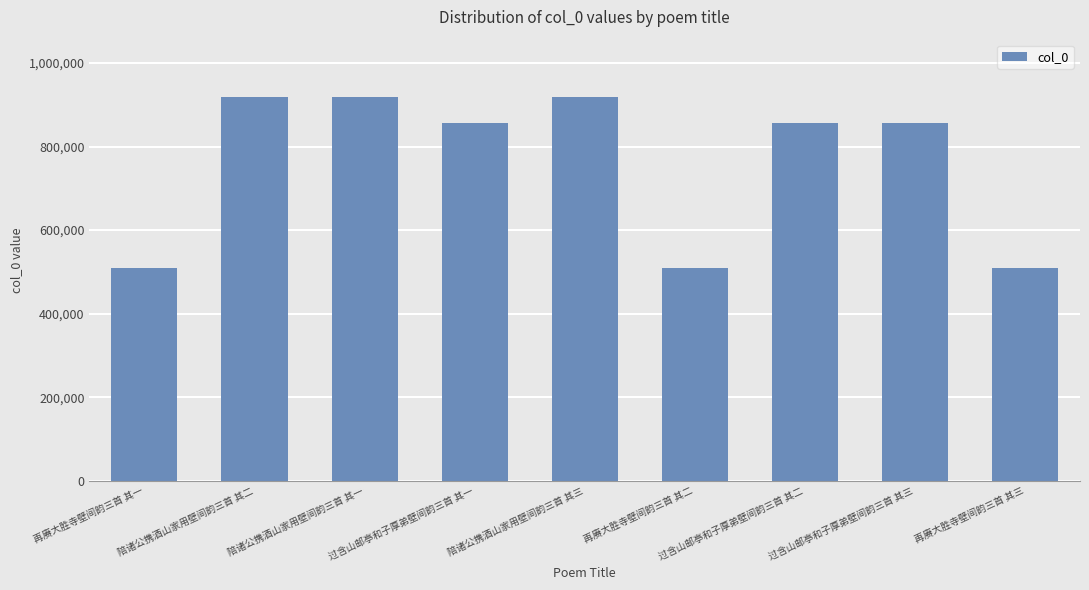

The chart shows a value of 508196 at 再赓大胜寺壁间韵三首 其一. True or false?

True